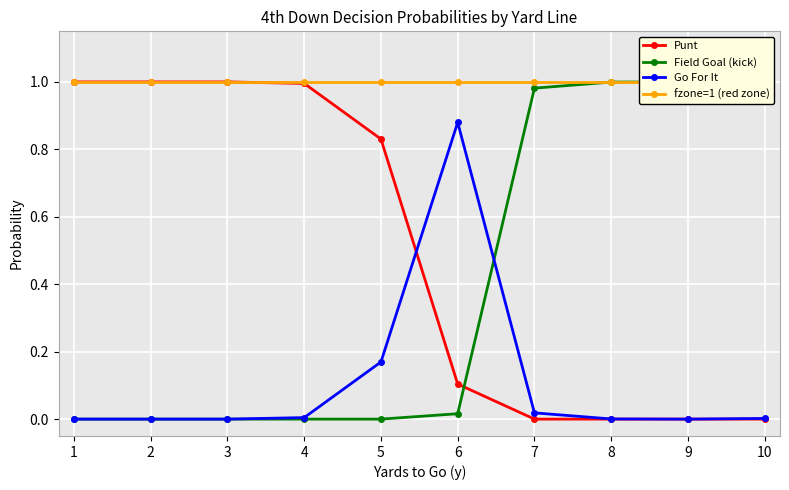

At which label is Go For It closest to 0?

1